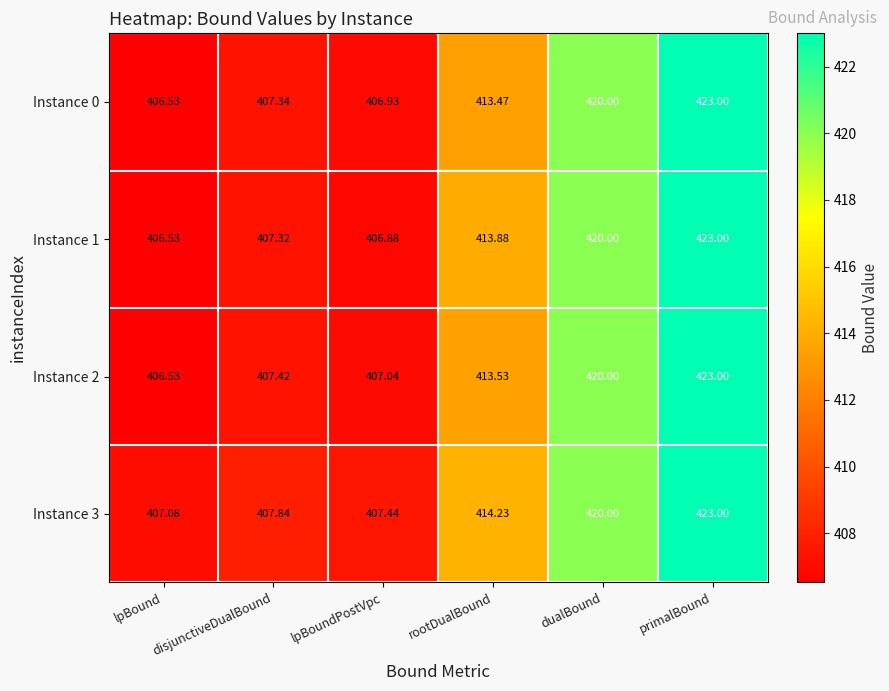

What is the minimum value shown in the chart?

406.5